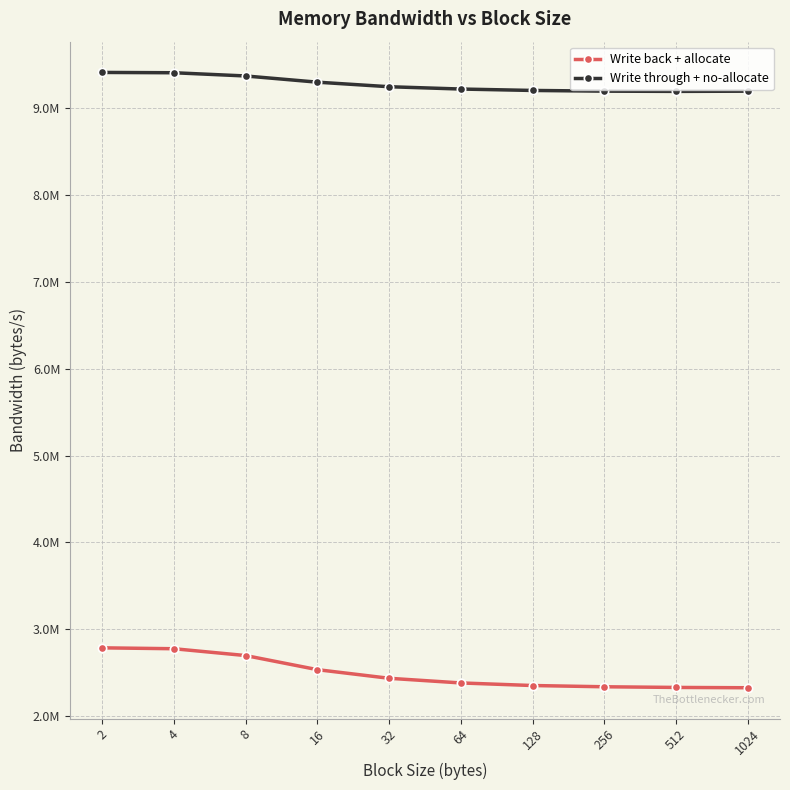

What is the difference between the maximum and minimum values in the Write back + allocate series?

459934